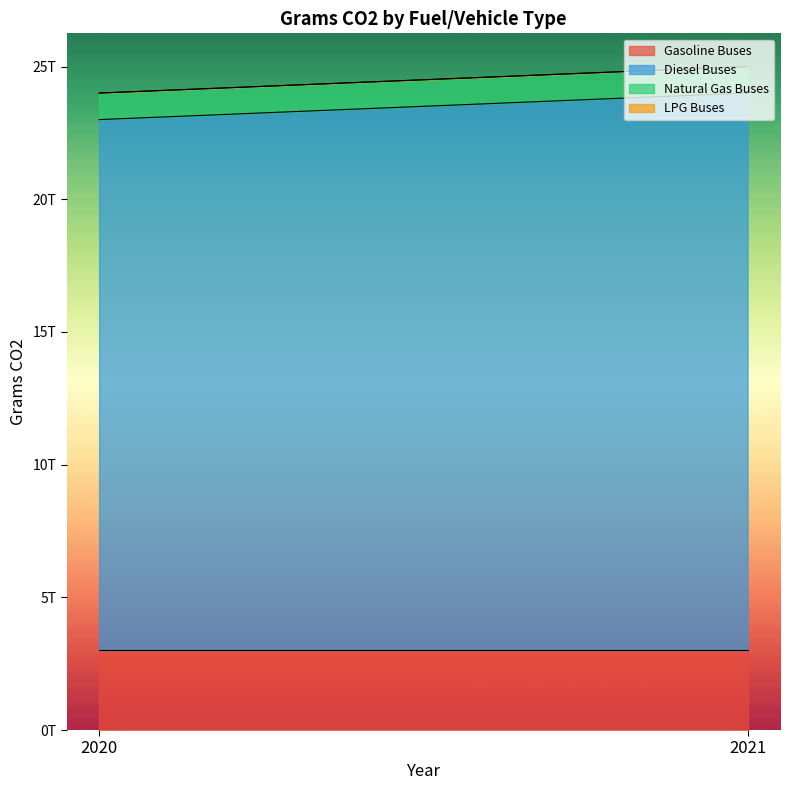

What are all the series names shown in the legend?

Gasoline Buses, Diesel Buses, Natural Gas Buses, LPG Buses